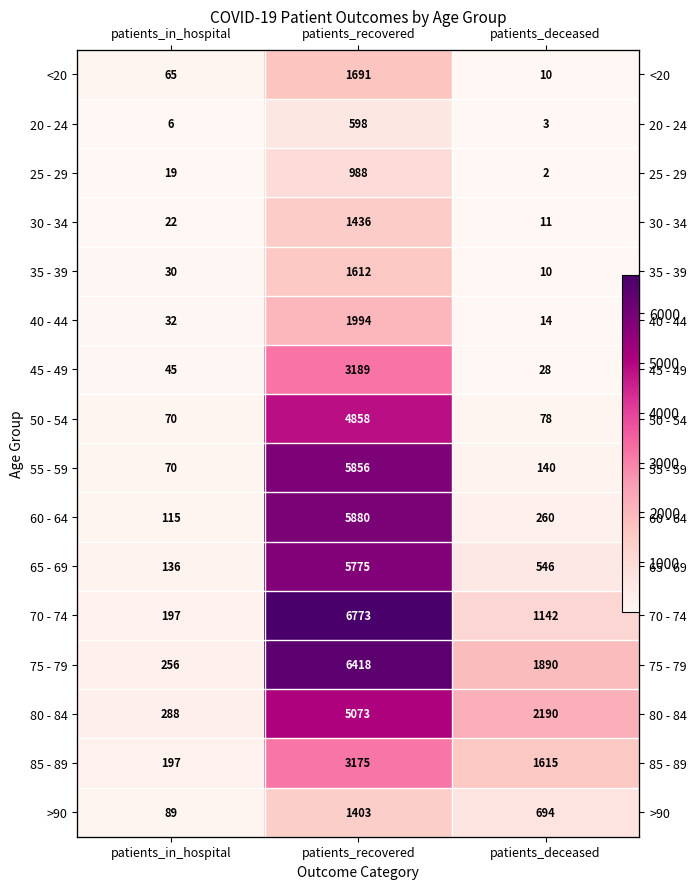

What is the minimum value shown in the chart?

2